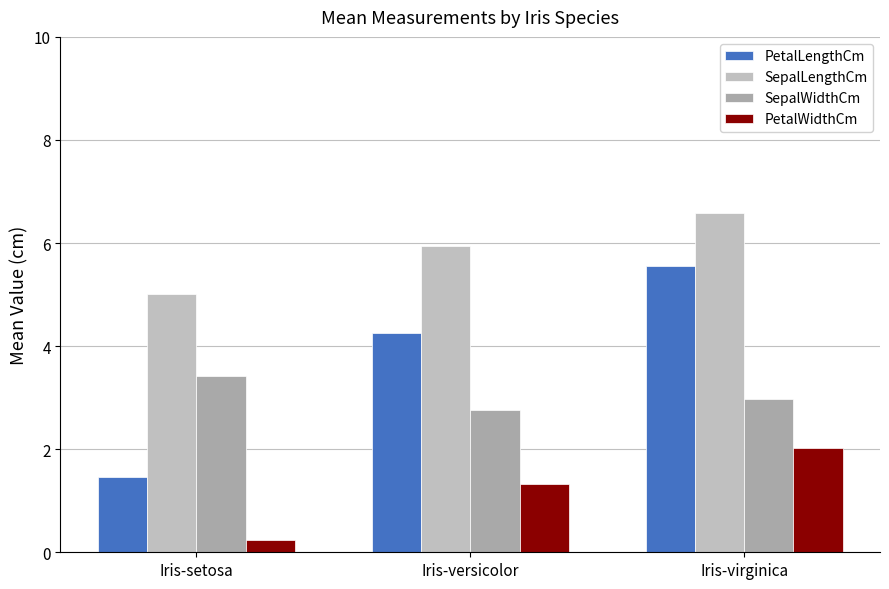

What is the value of the SepalWidthCm bar at the 1st from the left?

3.4